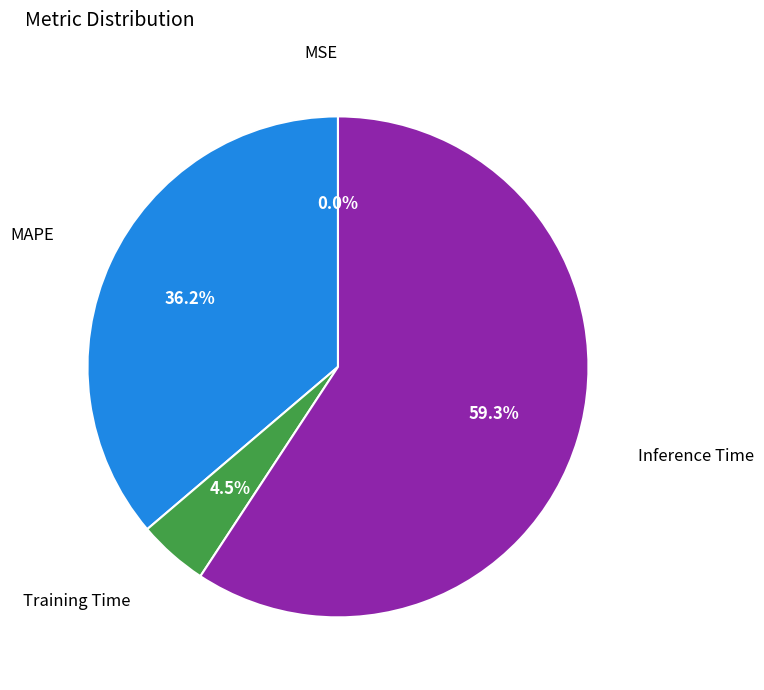

Between Inference Time and MAPE, which is larger?

Inference Time